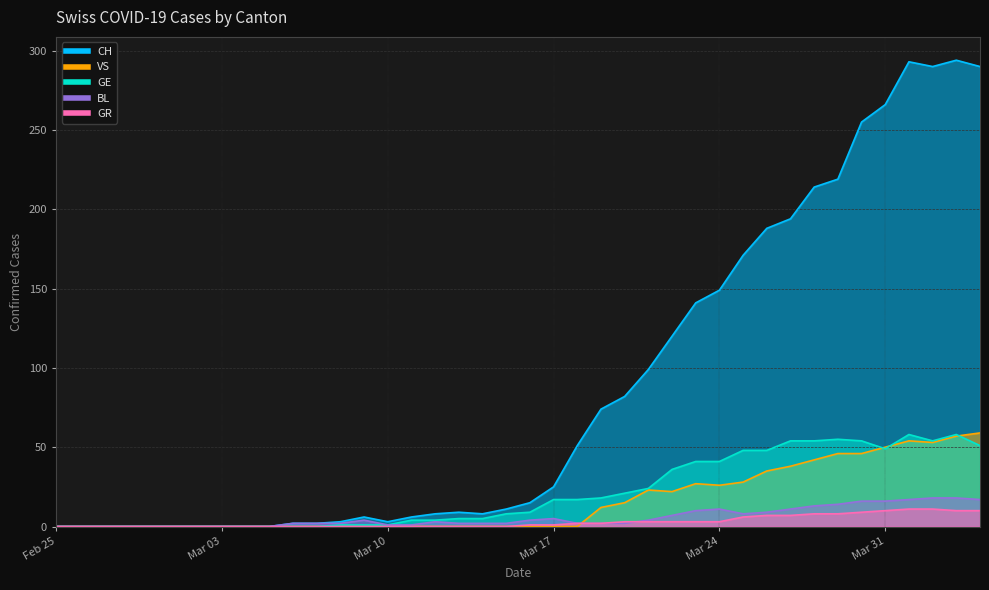

How many times do VS and BL cross each other?

1